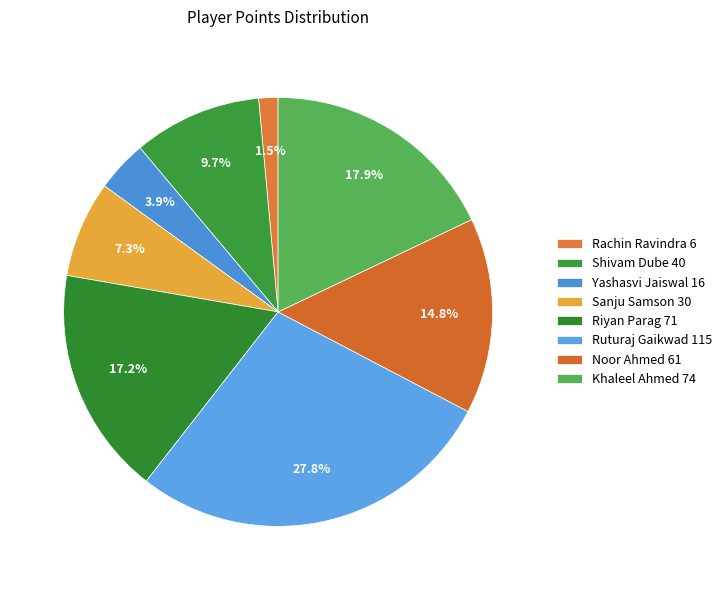

How many segments does this pie chart have?

8